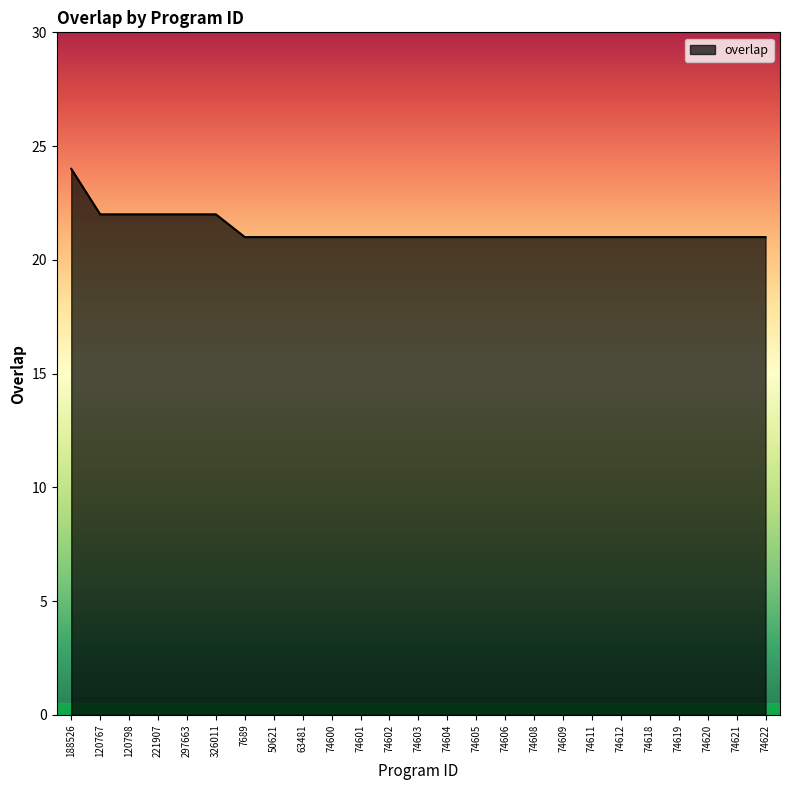

Which has a higher value, 74612 or 326011?

326011